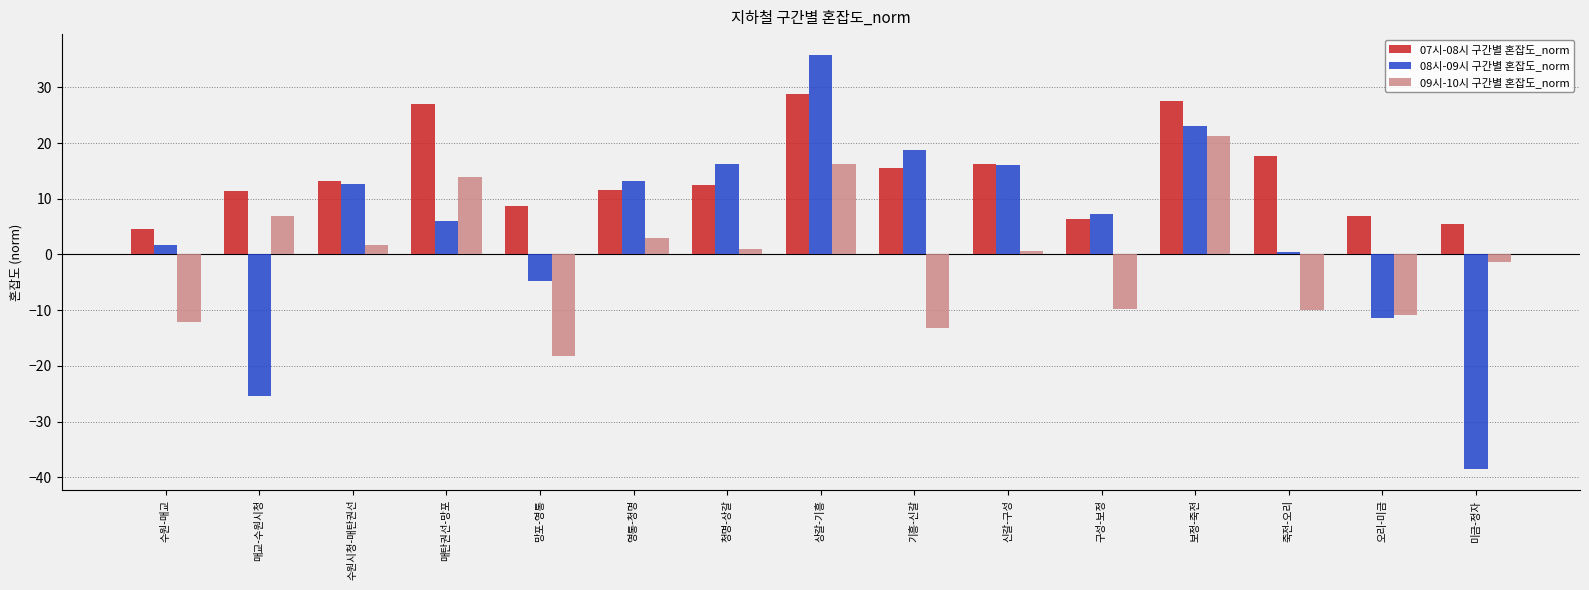

Where does the 09시-10시 구간별 혼잡도_norm series first go above 0?

매교-수원시청